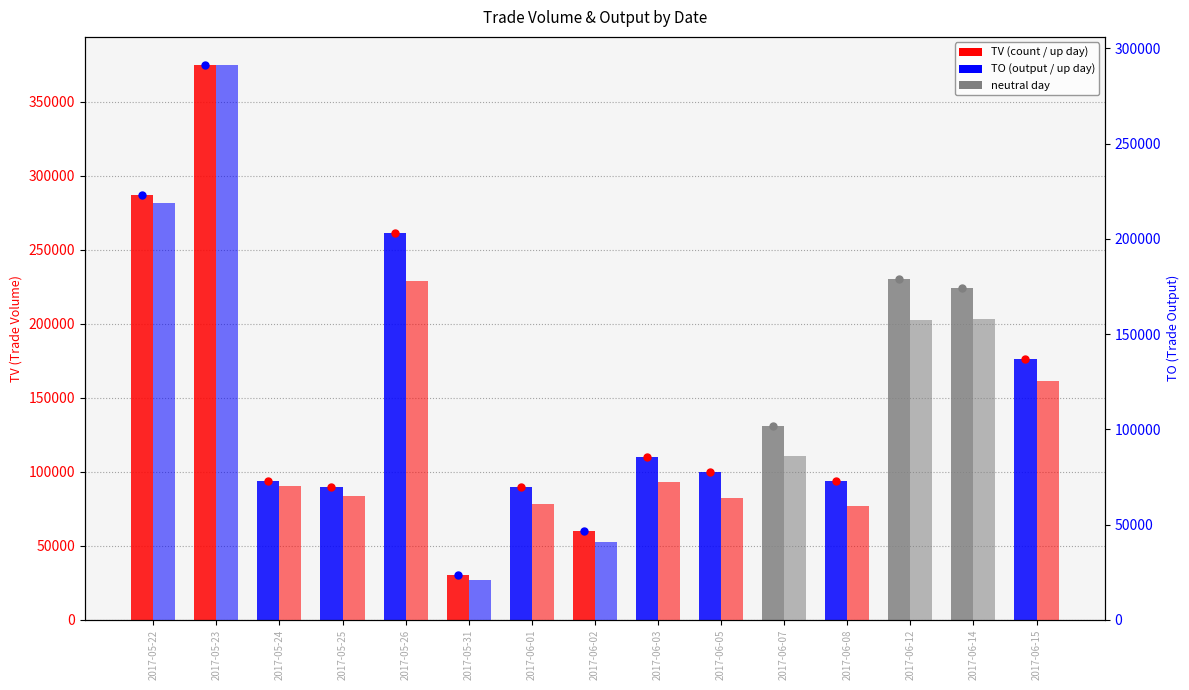

True or false: TV has a value of 90000 at 2017-05-25.

True